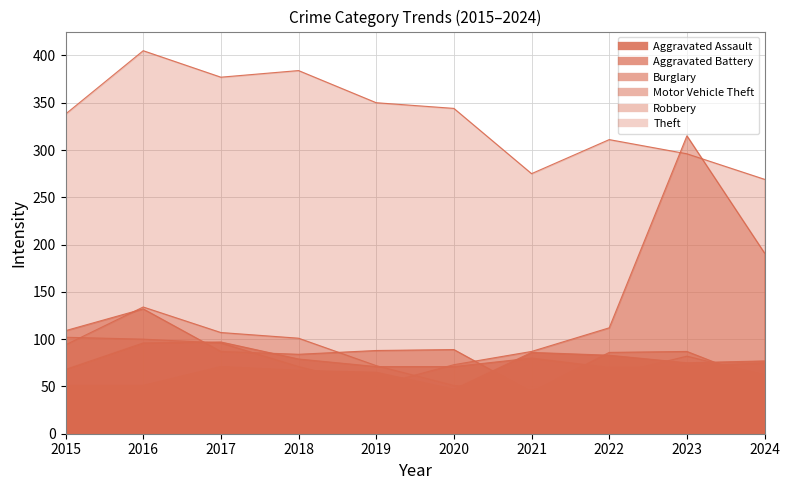

What is the average value of the Theft series?

335